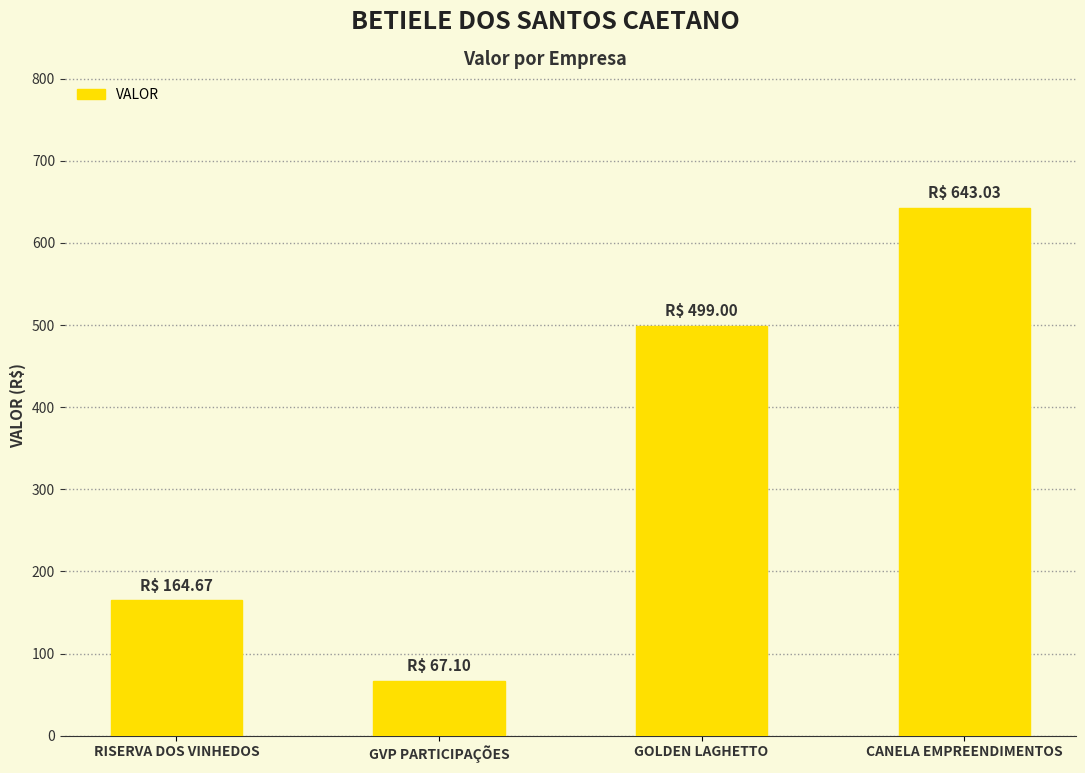

List the labels in order of value, largest first.

CANELA EMPREENDIMENTOS, GOLDEN LAGHETTO, RISERVA DOS VINHEDOS, GVP PARTICIPAÇÕES